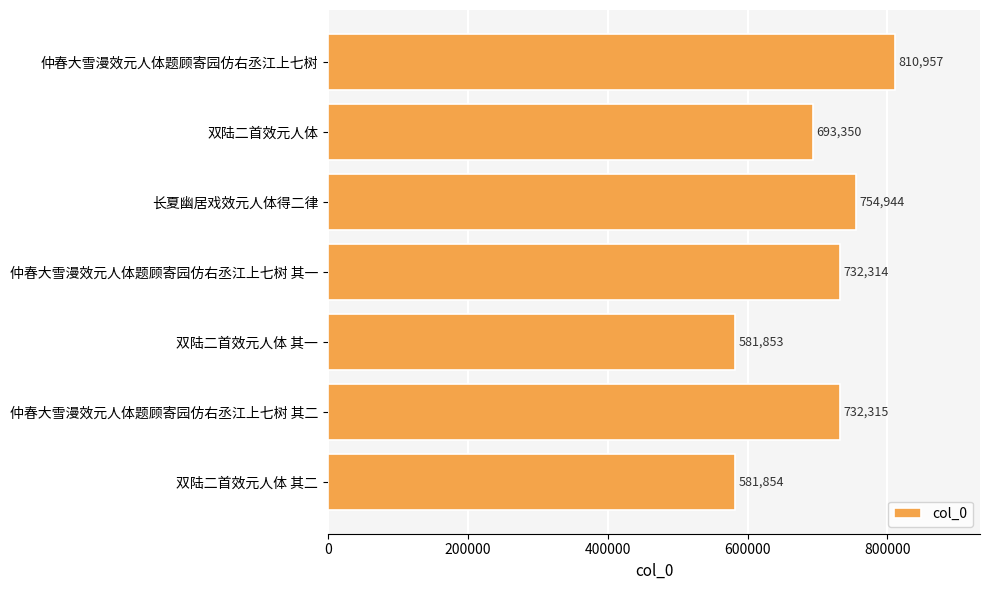

Between 双陆二首效元人体 and 仲春大雪漫效元人体题顾寄园仿右丞江上七树 其二, which is larger?

仲春大雪漫效元人体题顾寄园仿右丞江上七树 其二